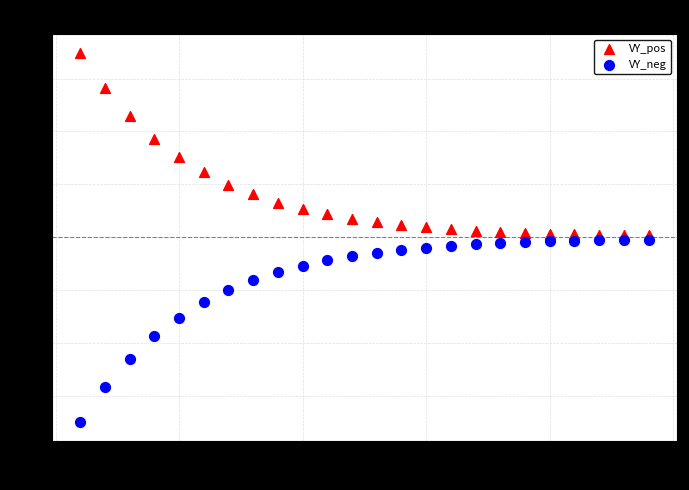

Which series reaches the maximum Y coordinate?

VY_pos